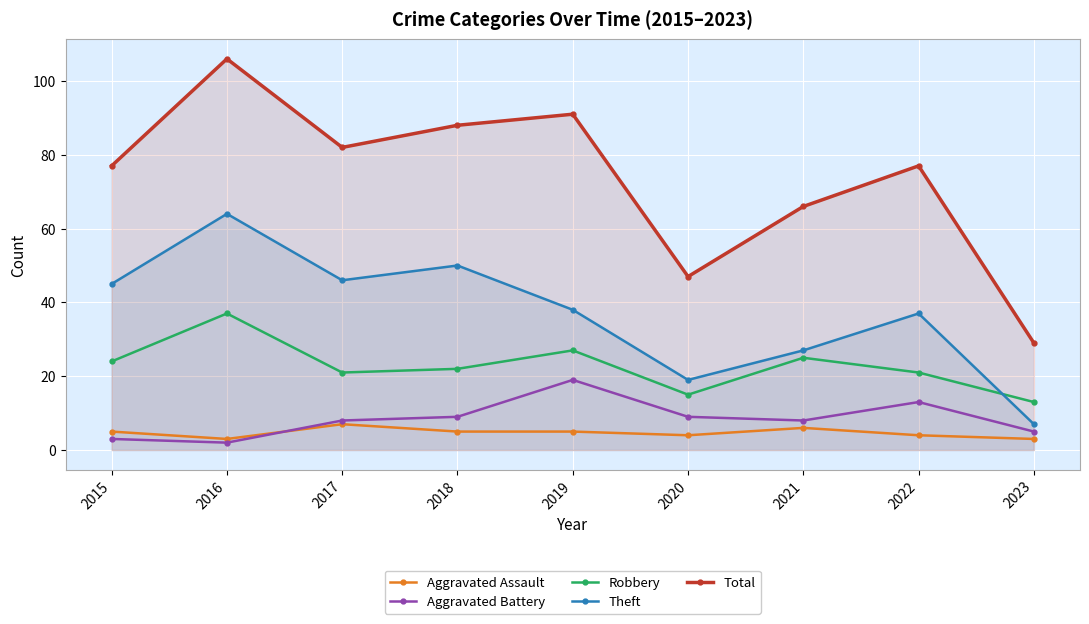

Between 2019 and 2018, which is larger?

2019